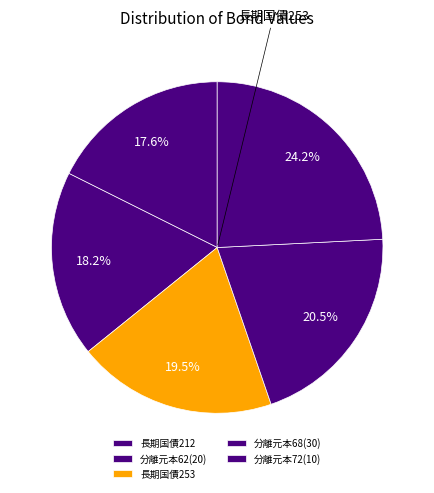

The 分離元本68(30) slice represents 21% of the pie. True or false?

True